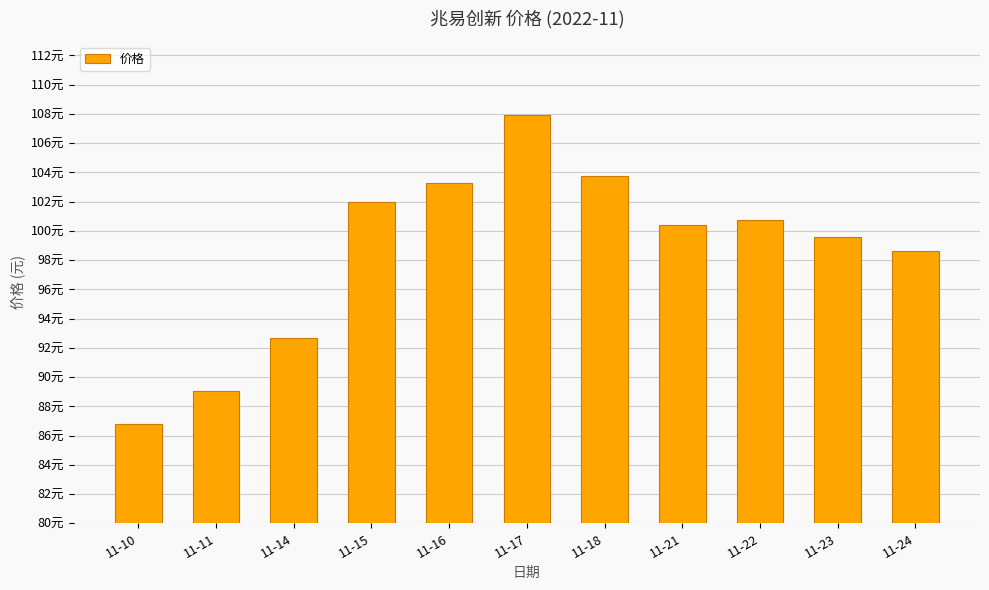

Are the bars horizontal?

No